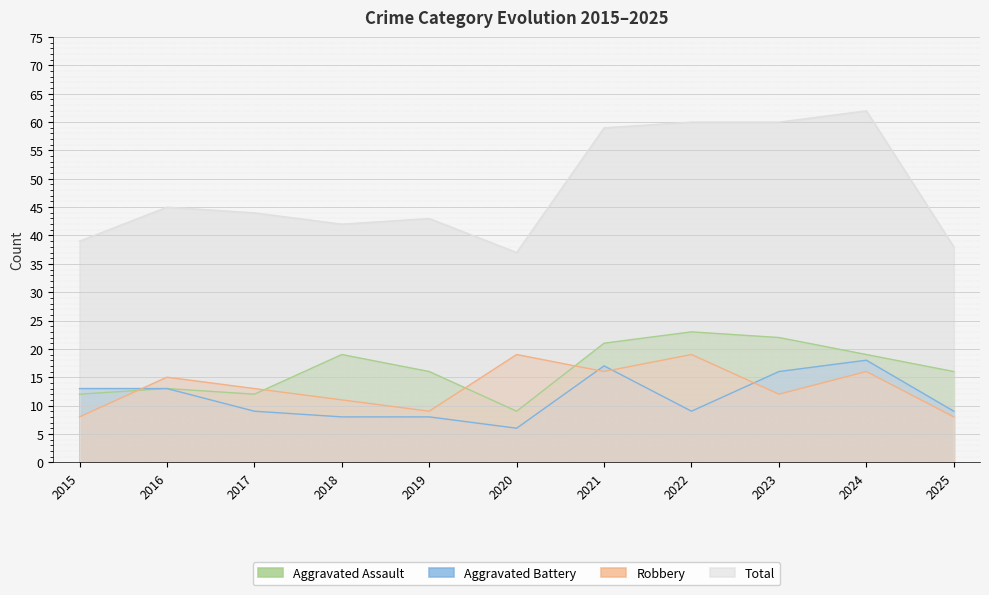

Reading left to right, transcribe all the data shown in this chart.

Aggravated Assault: 12	13	12	19	16	9	21	23	22	19	16
Aggravated Battery: 13	13	9	8	8	6	17	9	16	18	9
Robbery: 8	15	13	11	9	19	16	19	12	16	8
Total: 39	45	44	42	43	37	59	60	60	62	38